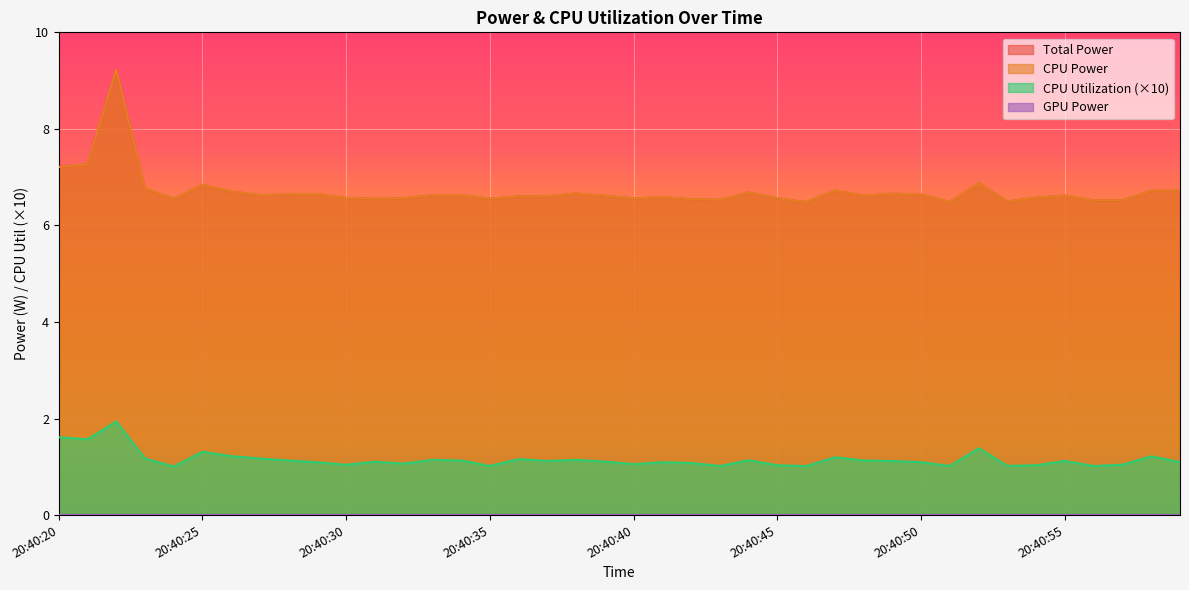

True or false: CPU Utilization and Total Power intersect in this chart.

False